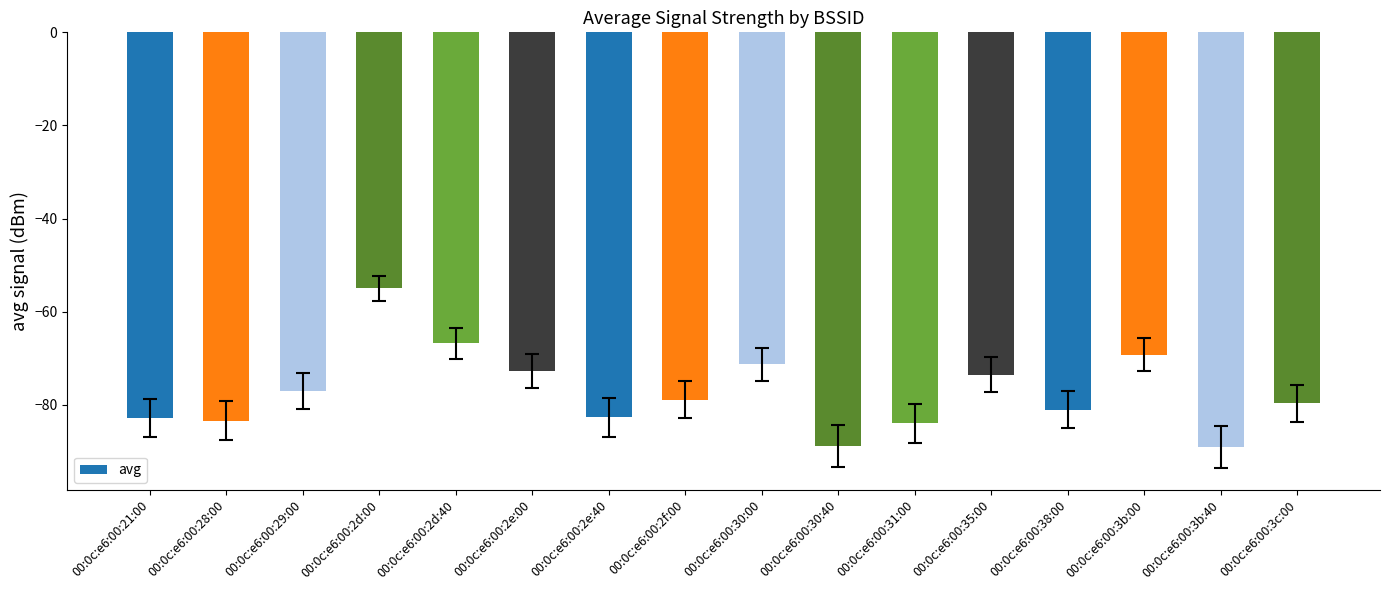

What is the average value?

-77.2